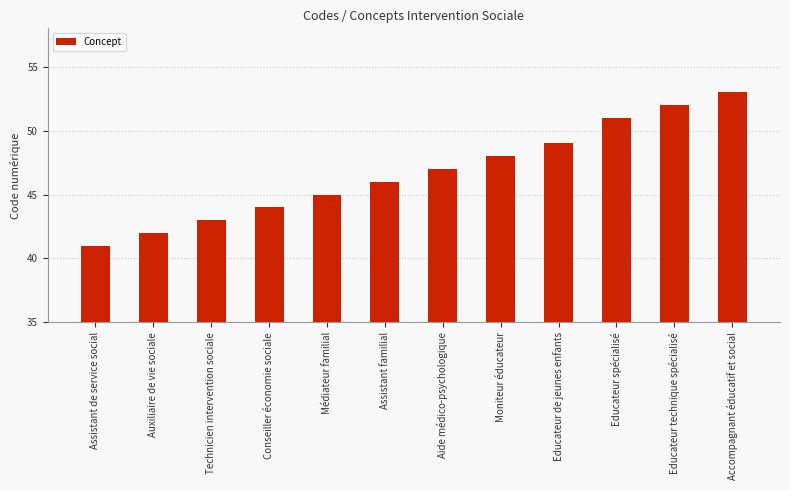

What is the label of the 6th bar from the left?

Assistant familial